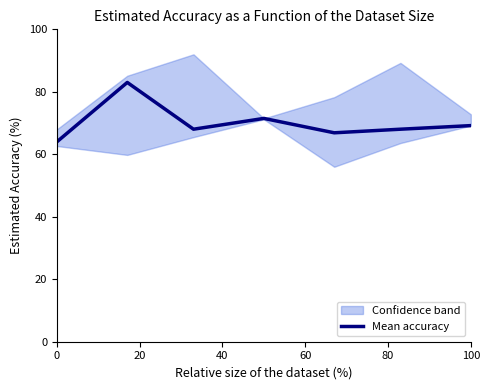

The value of Mean accuracy at 100 is 102.7. True or false?

False